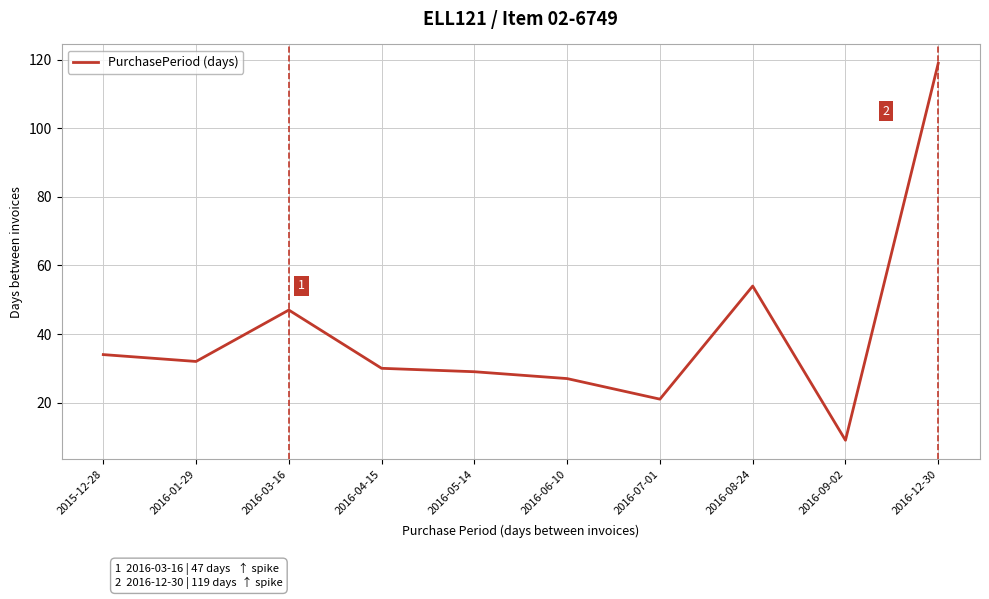

What is the sum of the values at 2015-12-28 and 2016-05-14?

63